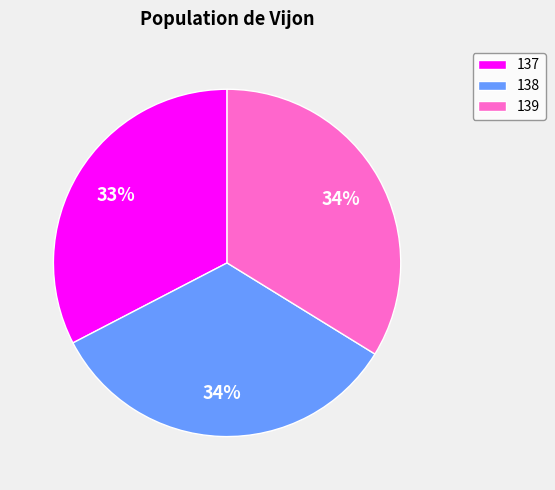

True or false: 138 accounts for 34% of the total.

True